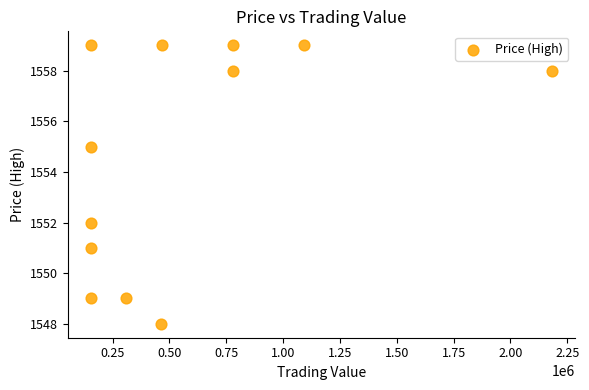

What is the average X value?

570800